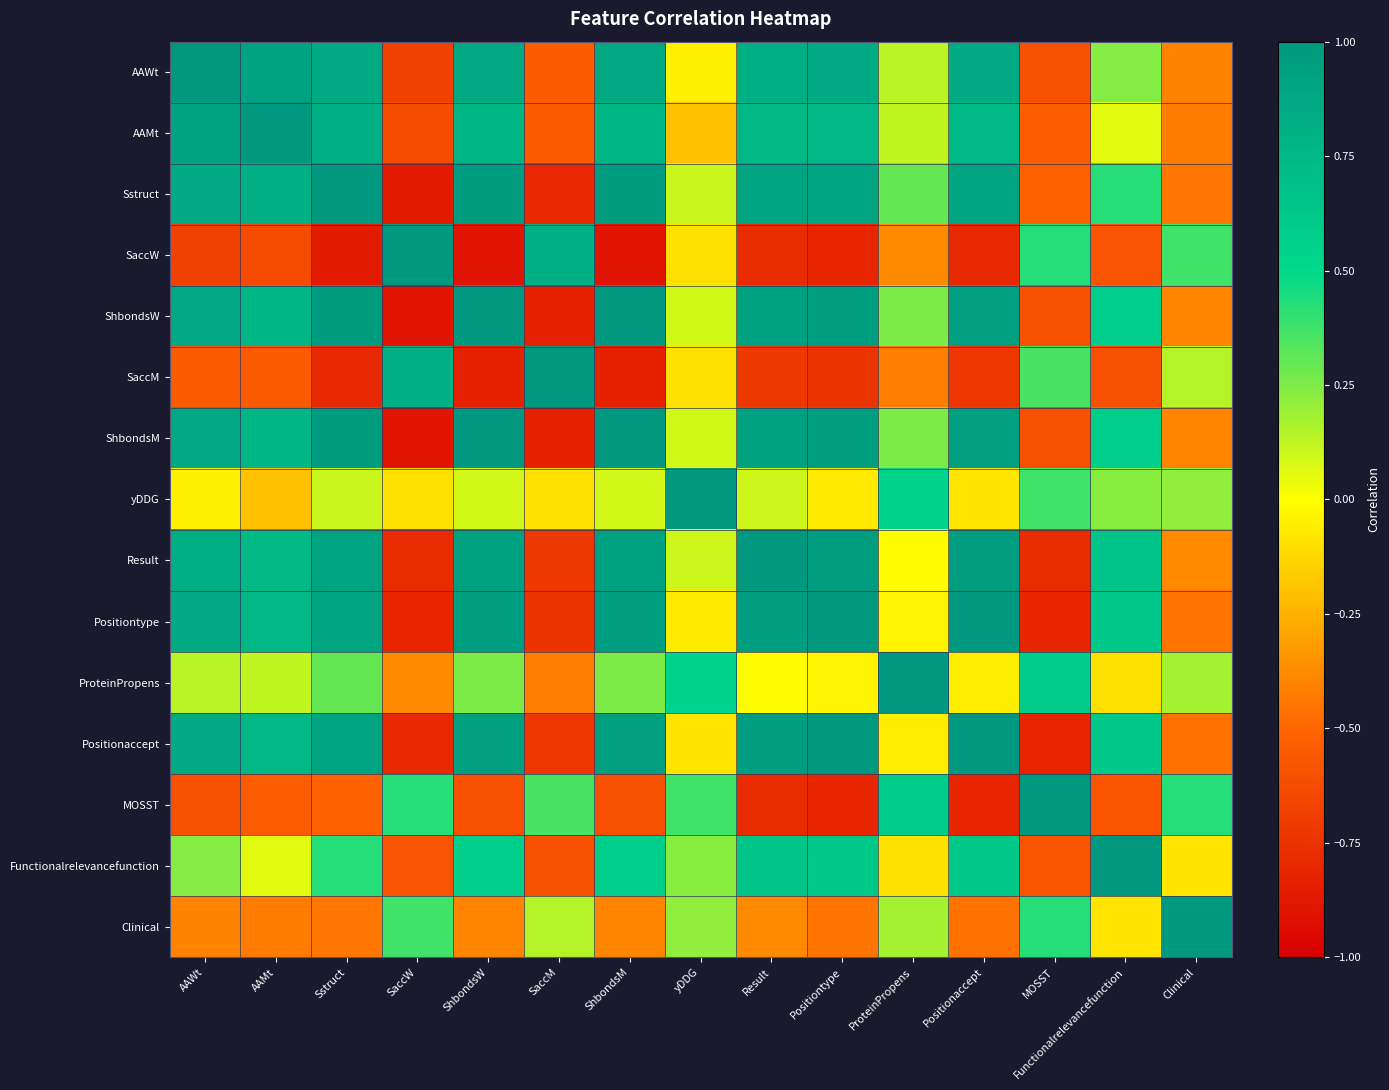

What is the maximum value shown in the chart?

1.0